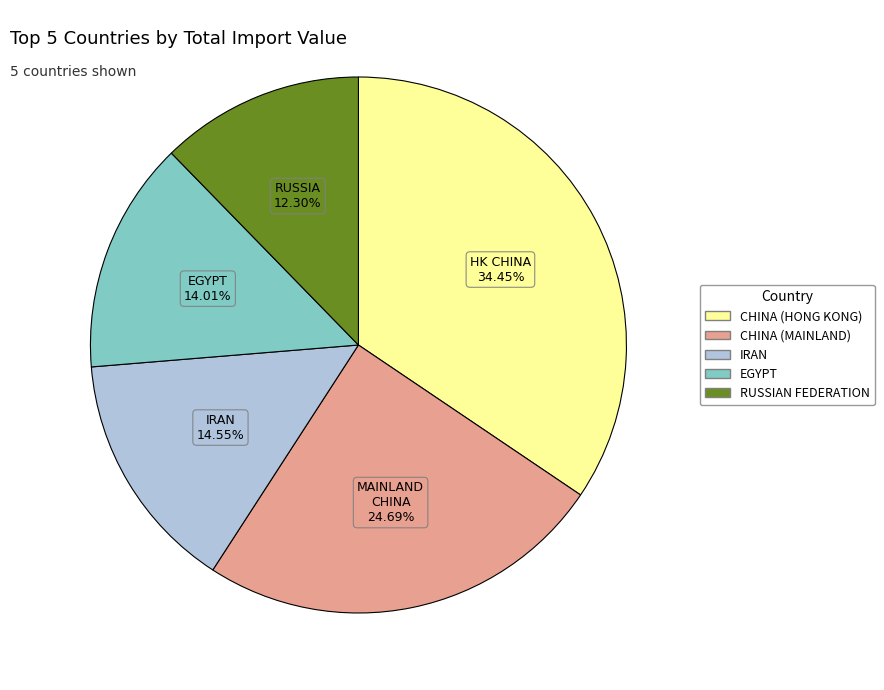

Approximately how many times larger is the value at CHINA (HONG KONG) compared to RUSSIAN FEDERATION?

2.8